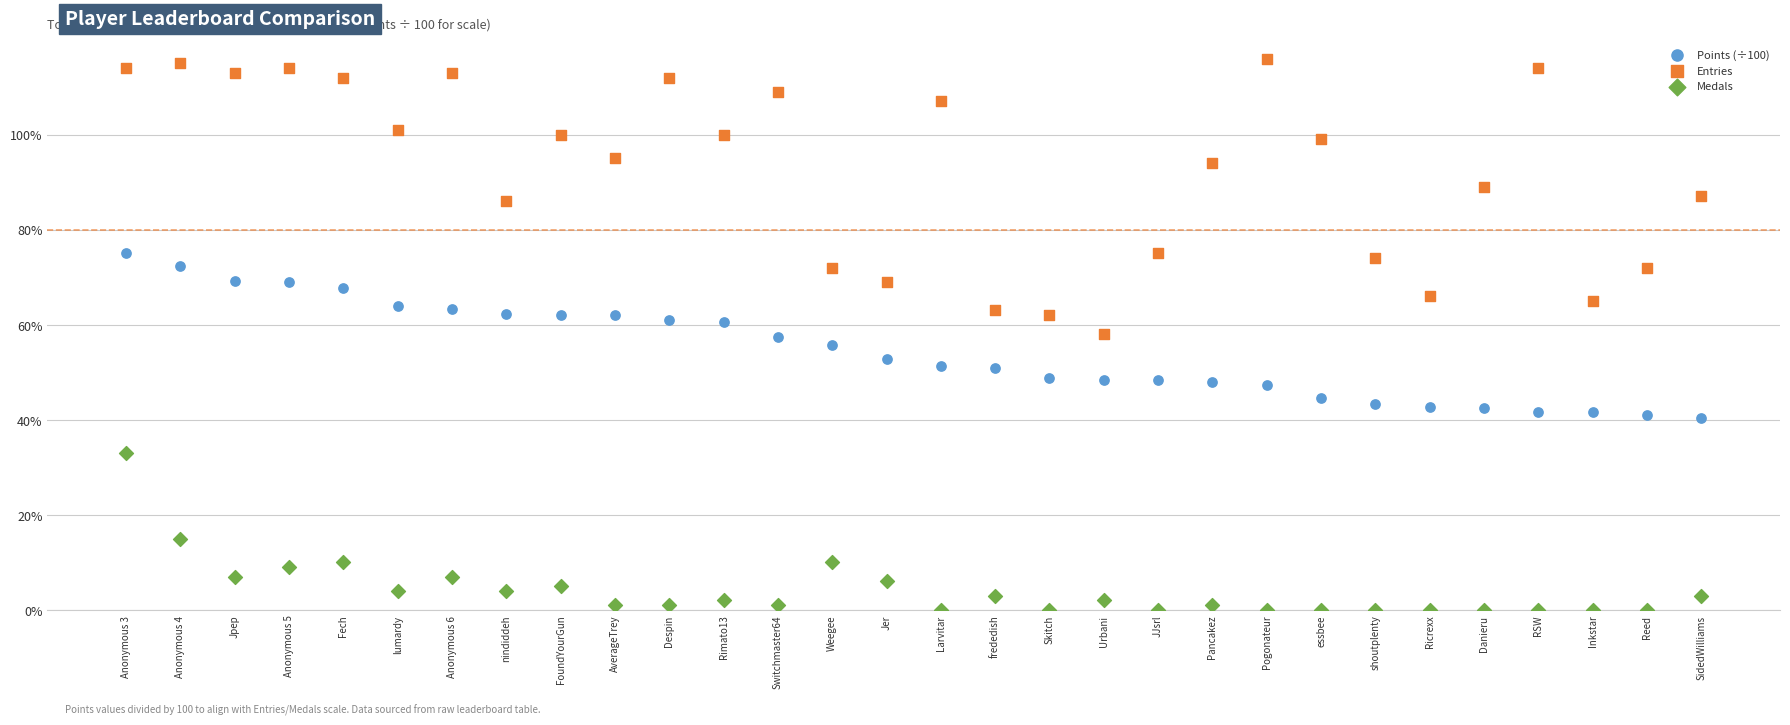

Which series contains the highest Y value?

Entries